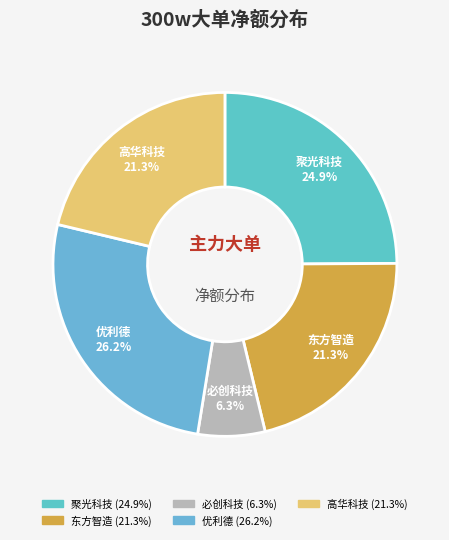

Does any single category account for the majority?

No